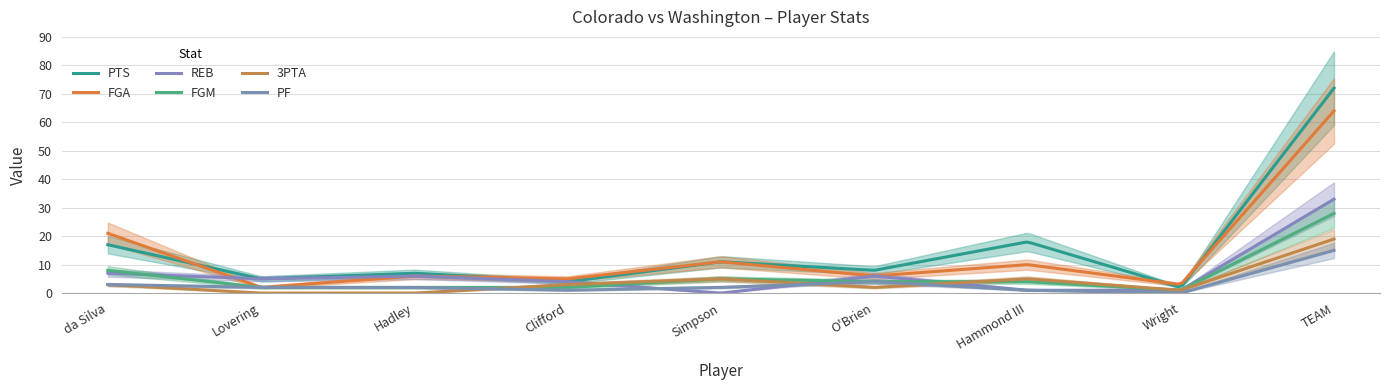

What is the sum of the FGM values at da Silva and Clifford?

10